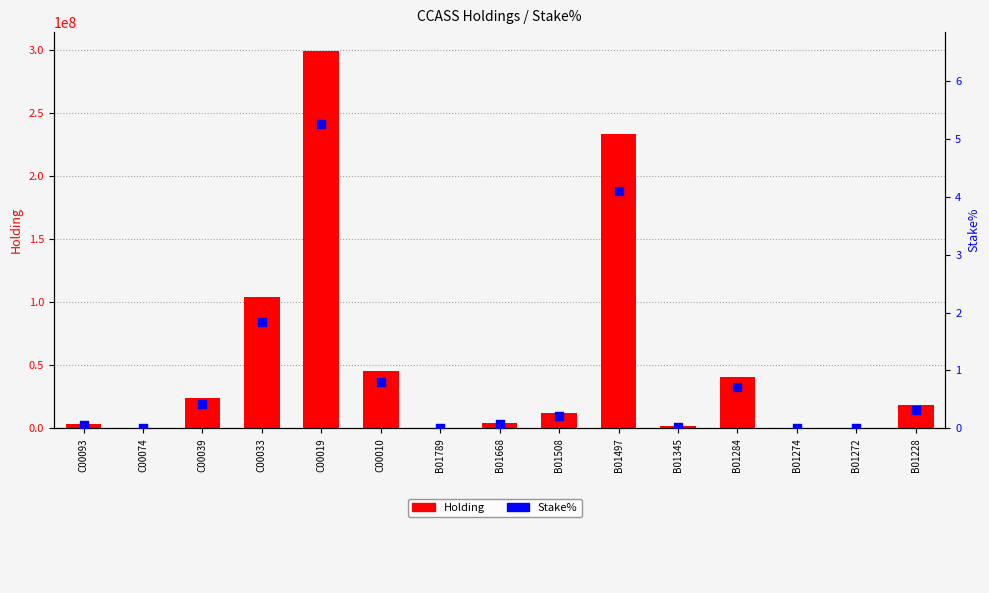

Is the value of Holding at B01497 greater than the value of Stake% at C00093?

Yes